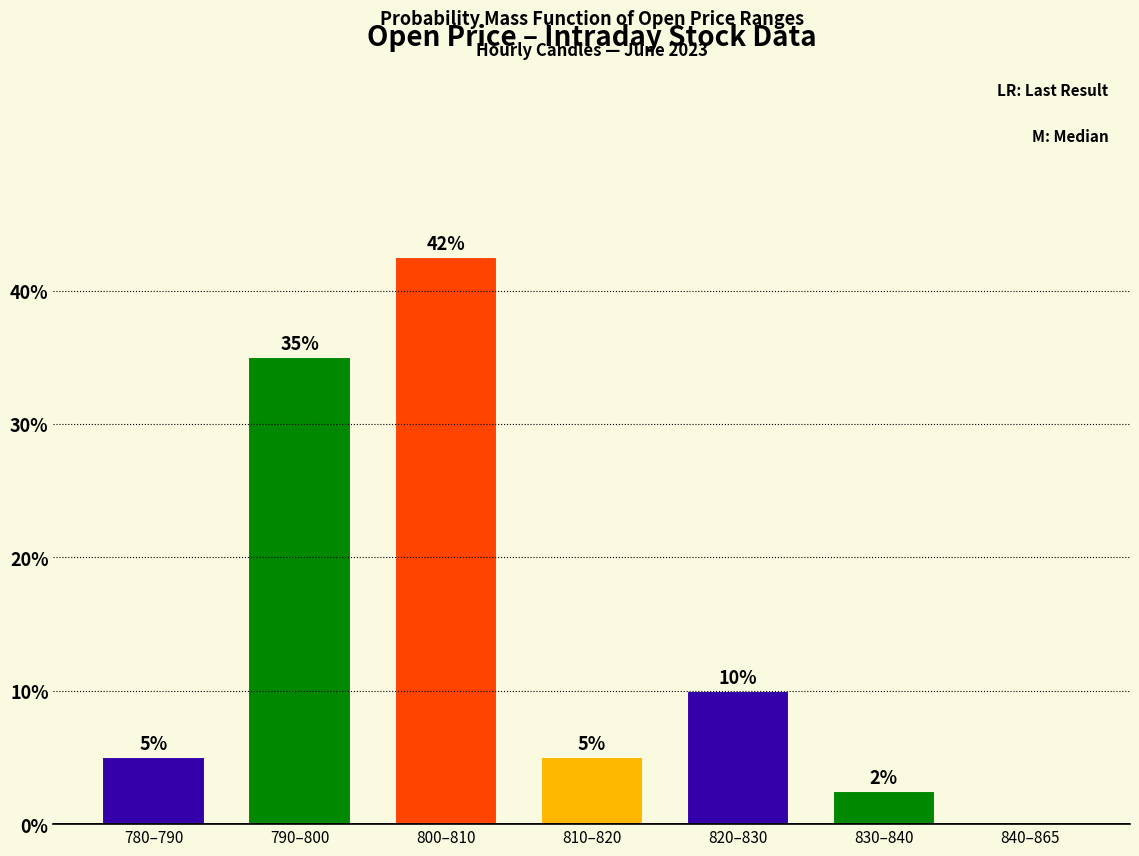

True or false: the data shows 46.7 at 790–800.

False